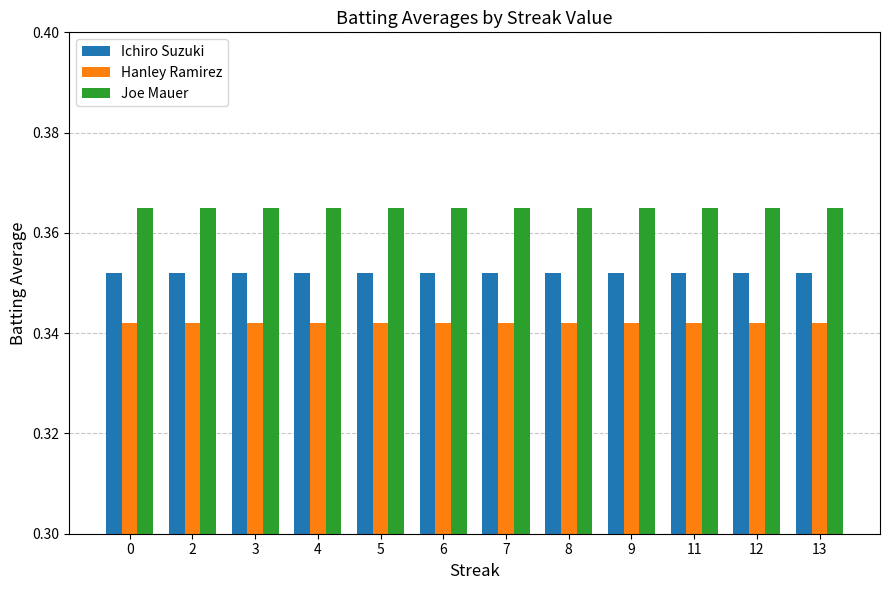

What are all the series names shown in the legend?

Ichiro Suzuki, Hanley Ramirez, Joe Mauer